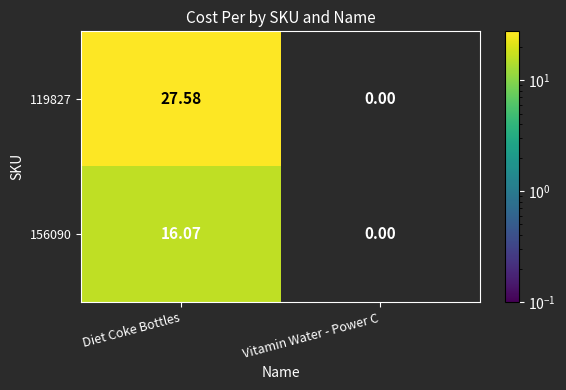

What is the maximum value shown in the chart?

27.6